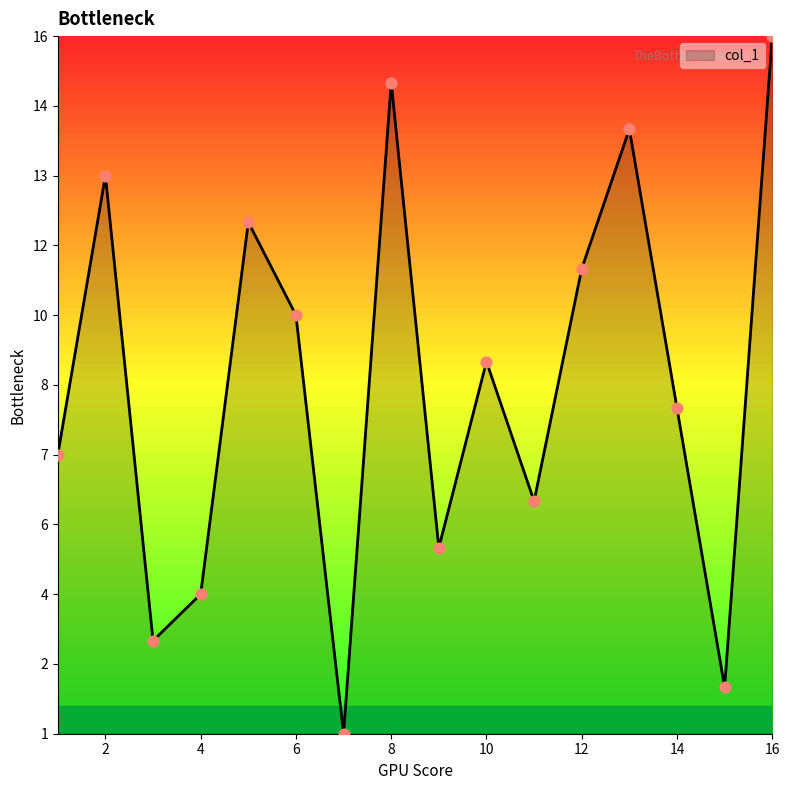

Is this an area chart (filled region under the line)?

Yes